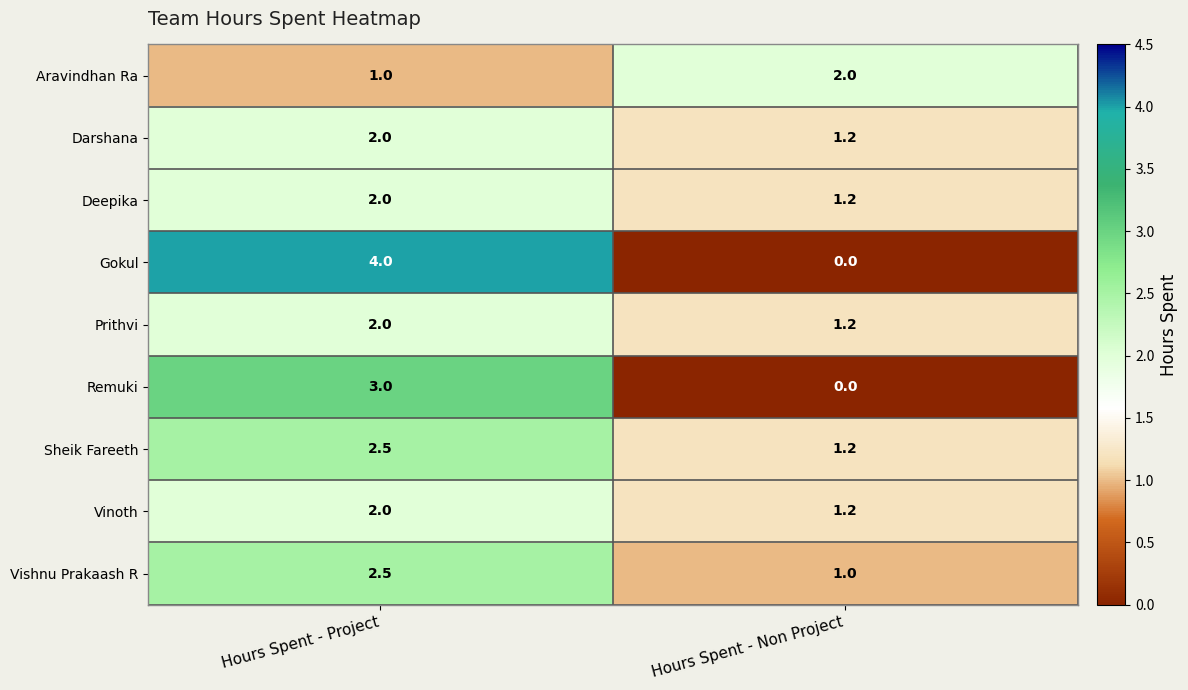

What is the total value across all series at Hours Spent - Project?

21.0